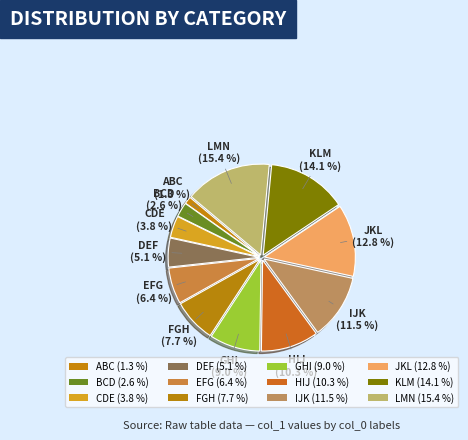

Count the number of slices in the pie.

12